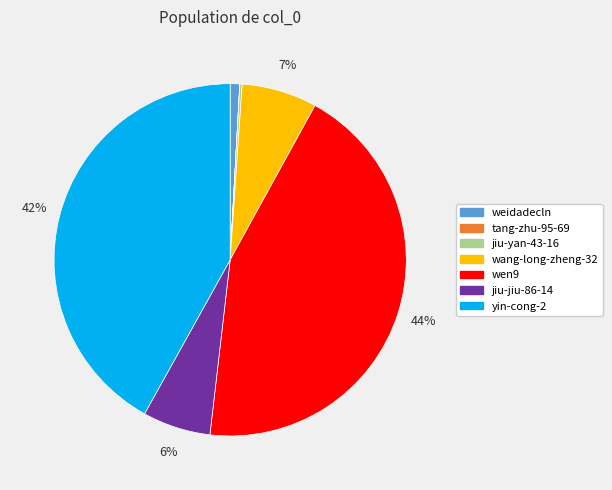

Does wang-long-zheng-32 represent more than half of the total?

No